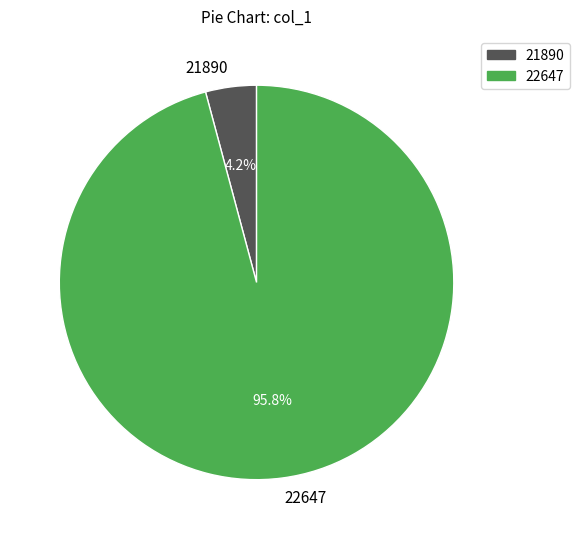

What is the largest slice in the pie chart?

22647